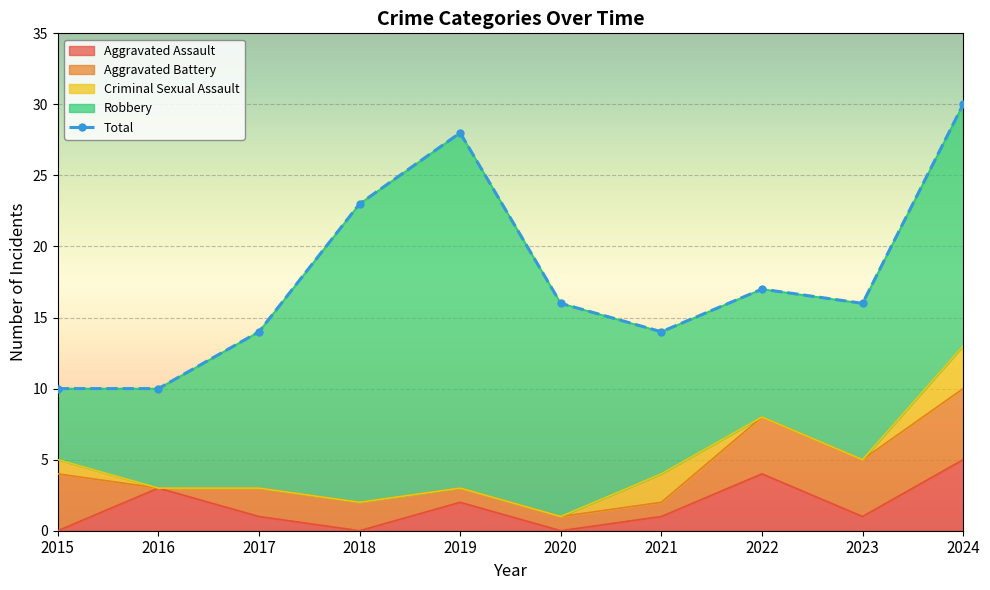

True or false: Criminal Sexual Assault has a value of 0 at 2019.

True